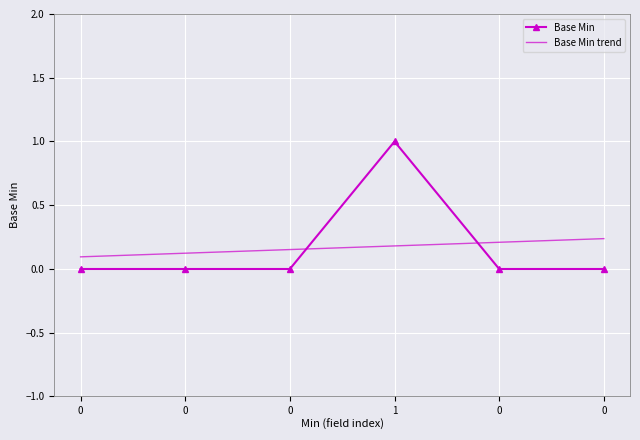

How many points are higher than both their immediate neighbors (excluding endpoints)?

1